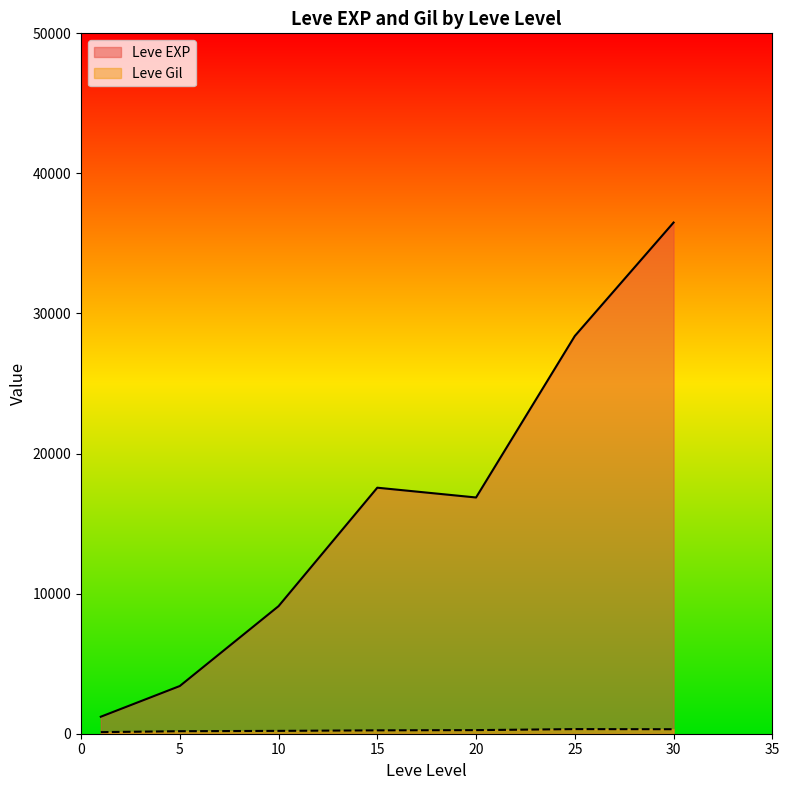

Which series has the widest spread of values?

Leve EXP